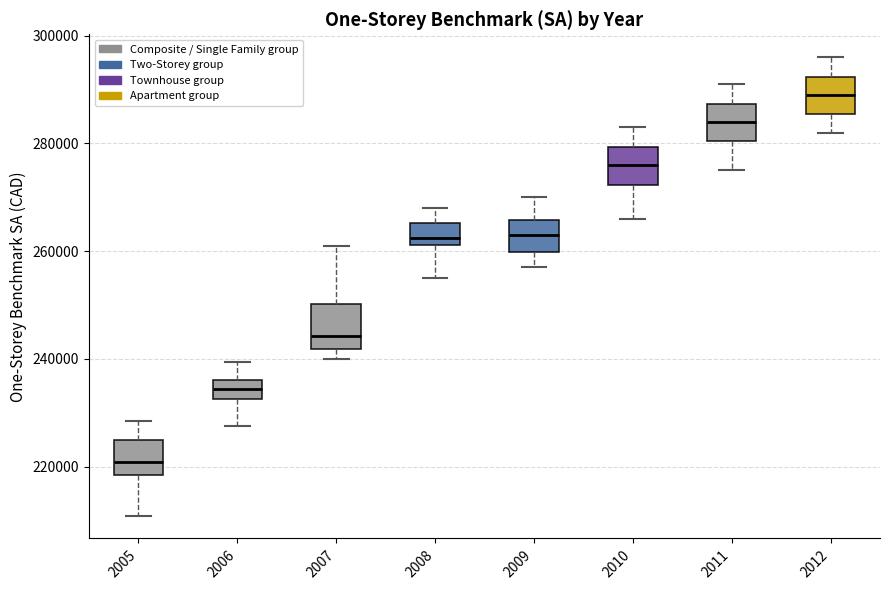

Reading left to right, read every box against the y-axis: the position of its median line, the range the box covers, and the ends of its whiskers. The values are not printed on the chart, so give them approximately, as read against the axis.

2005: median 220000, box 218000 to 224000, whiskers 210000 to 228000
2006: median 234000, box 232000 to 236000, whiskers 228000 to 240000
2007: median 244000, box 242000 to 250000, whiskers 240000 to 260000
2008: median 262000 (just above the box's lower edge), box 262000 to 266000, whiskers 256000 to 268000
2009: median 264000, box 260000 to 266000, whiskers 258000 to 270000
2010: median 276000, box 272000 to 280000, whiskers 266000 to 284000
2011: median 284000, box 280000 to 288000, whiskers 276000 to 292000
2012: median 290000, box 286000 to 292000, whiskers 282000 to 296000